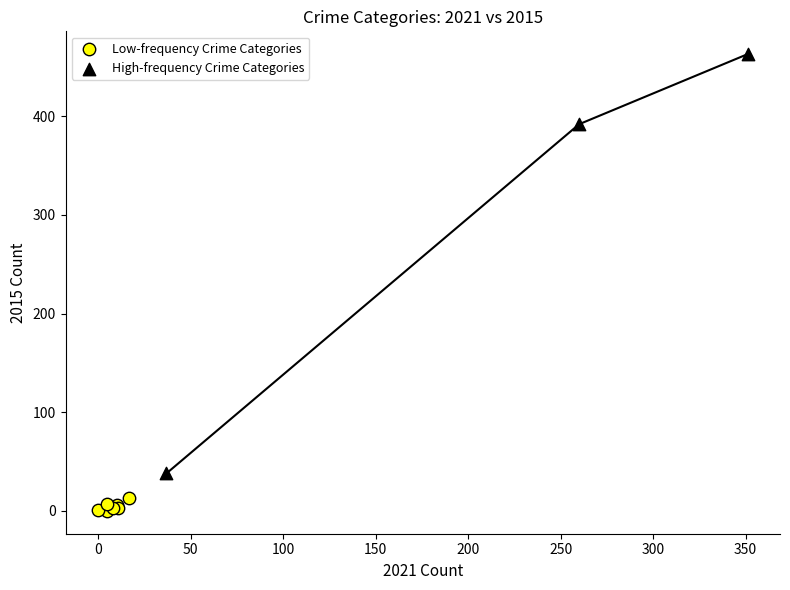

Which series reaches the minimum Y coordinate?

Low-frequency Crime Categories